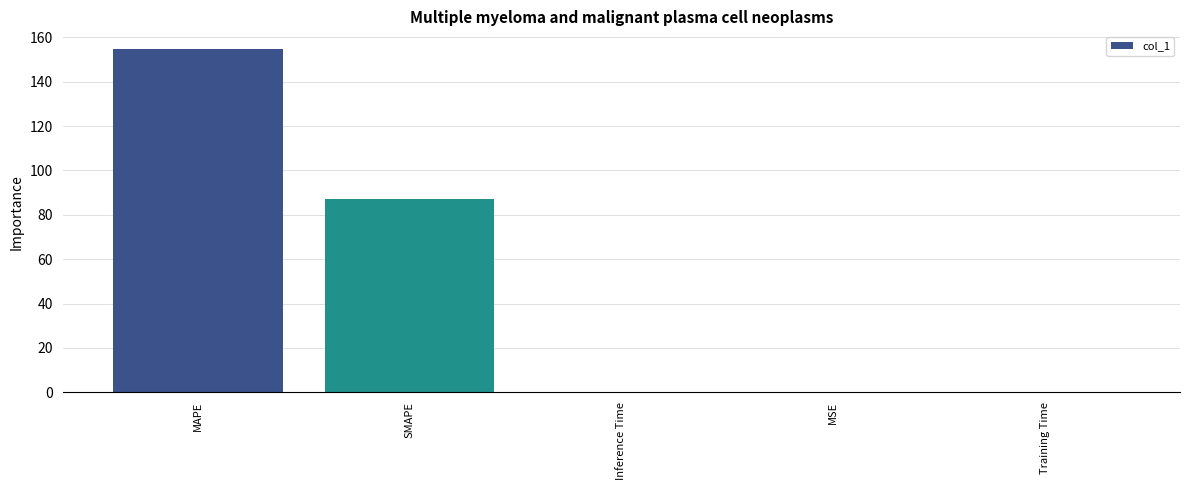

What is the sum of the values at MAPE and SMAPE?

242.2